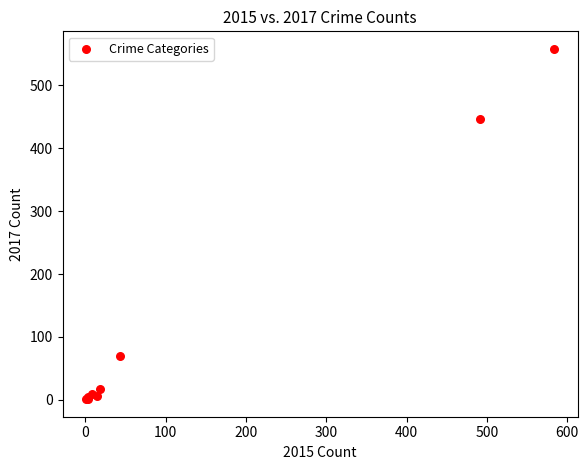

What Y value in the scatter plot is closest to 279?

447